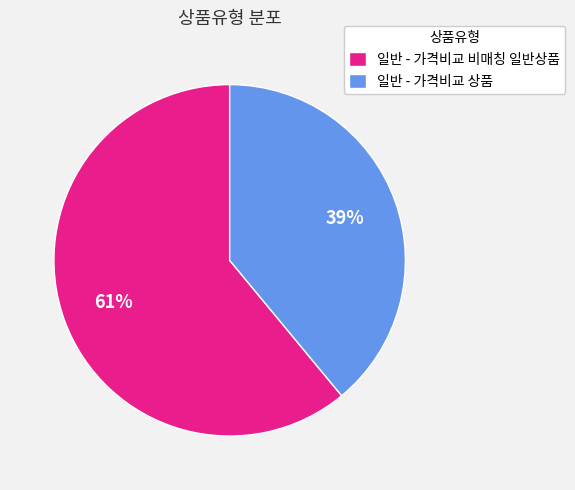

True or false: 일반 - 가격비교 상품 accounts for 39% of the total.

True